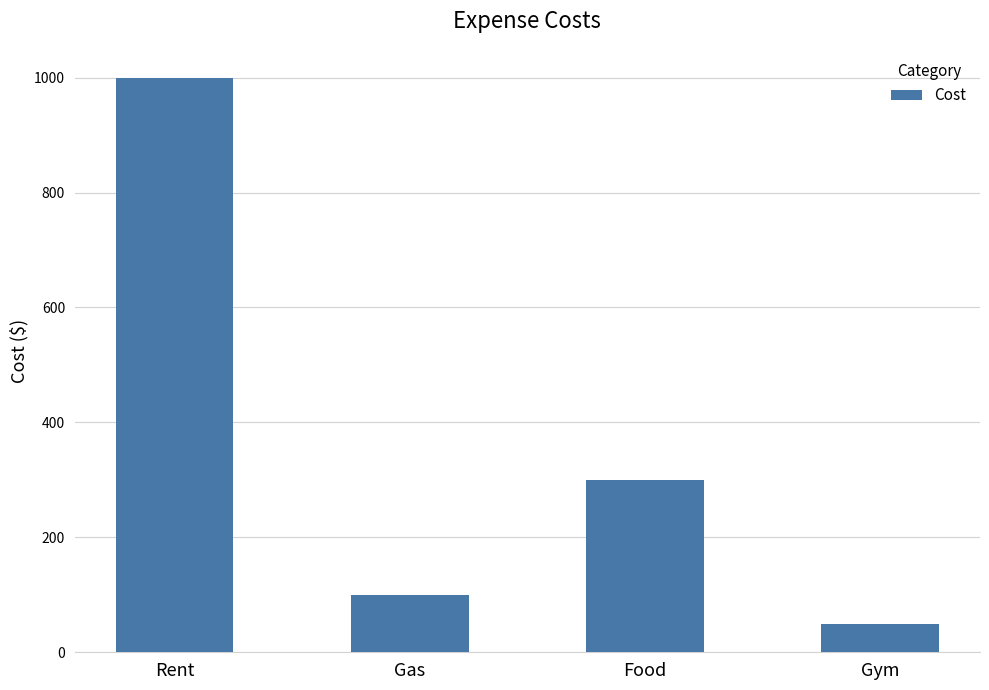

What is the maximum value shown in the chart?

1000